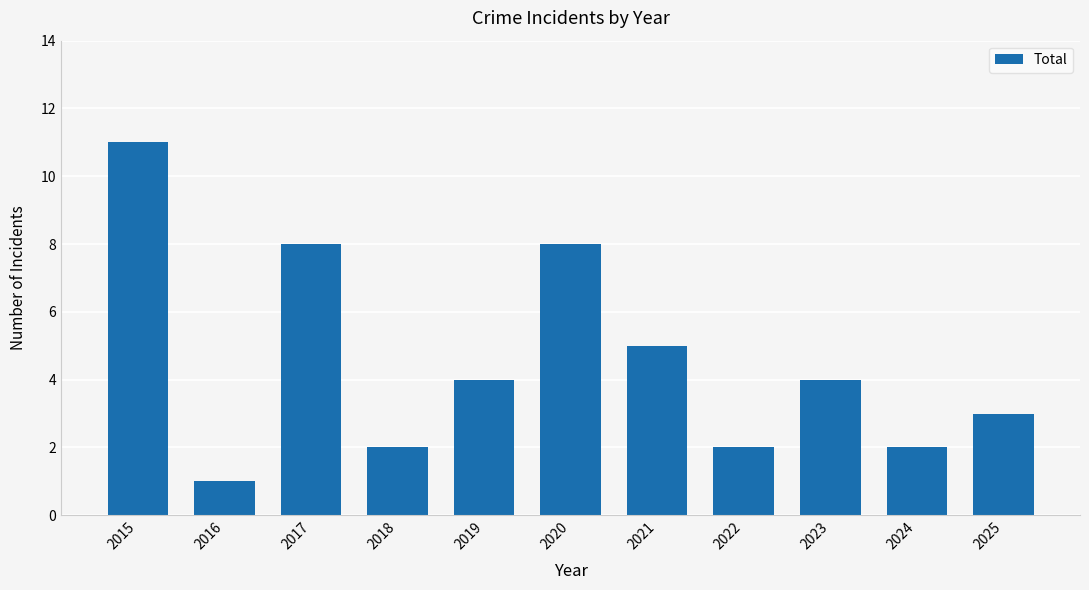

What is the sum of the values at 2021 and 2022?

7